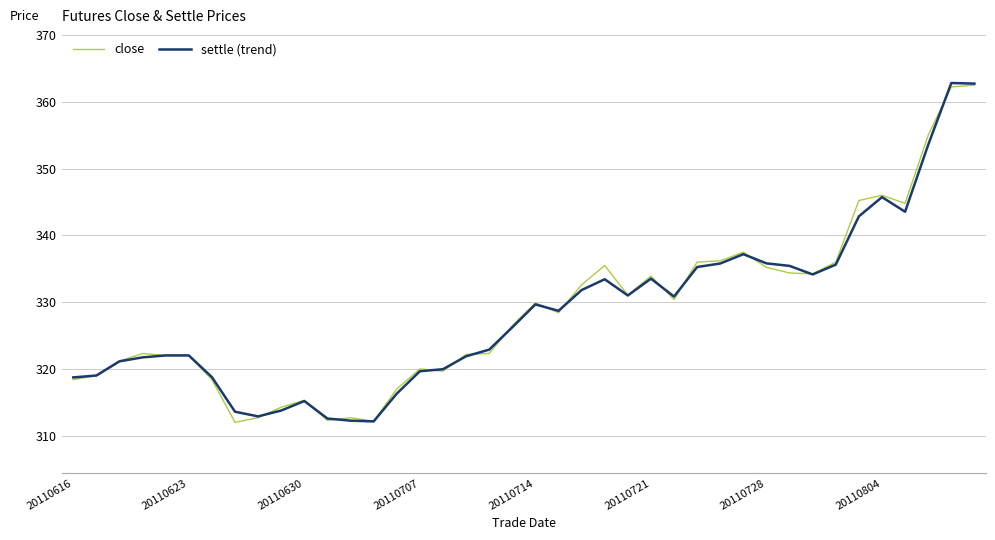

What is the smallest value displayed?

312.0